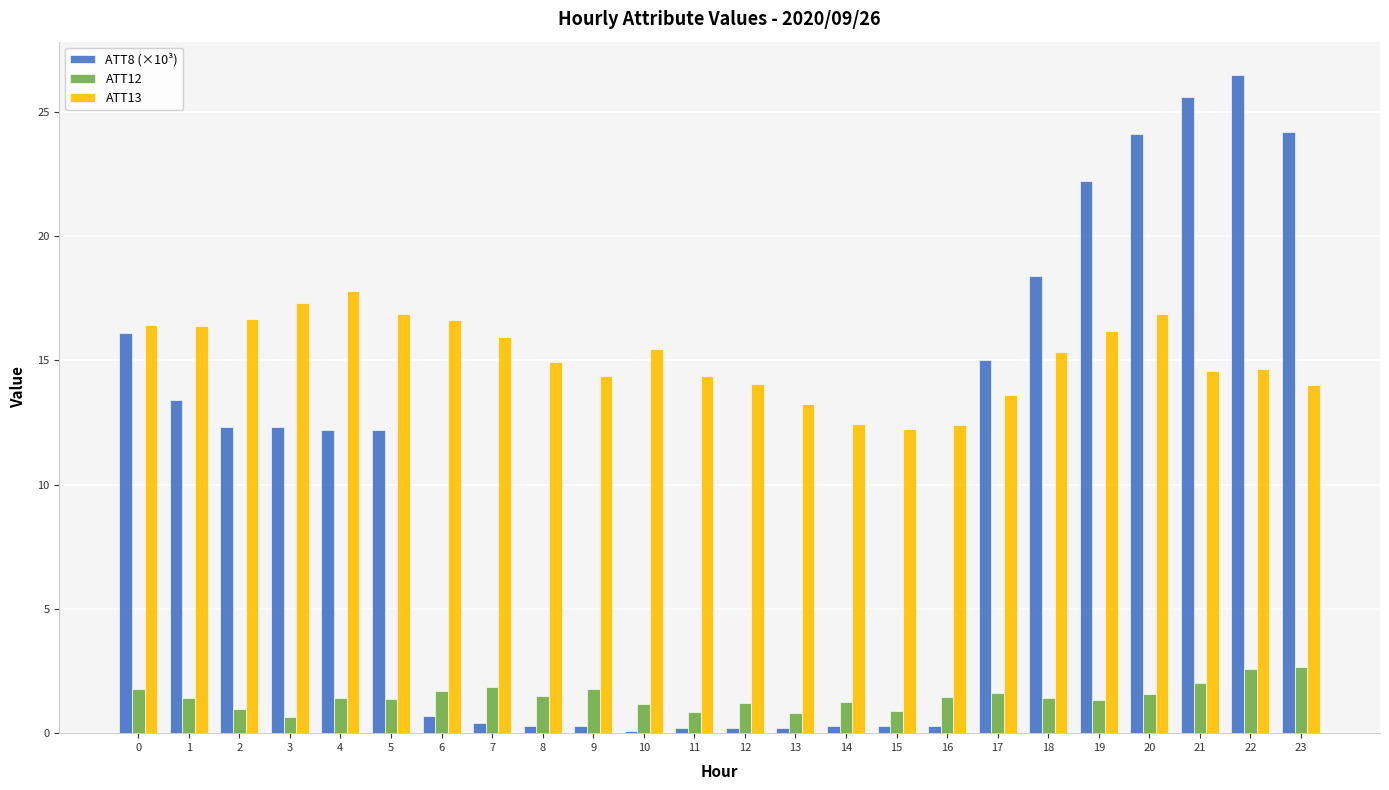

At how many categories does at least one series exceed 11?

24